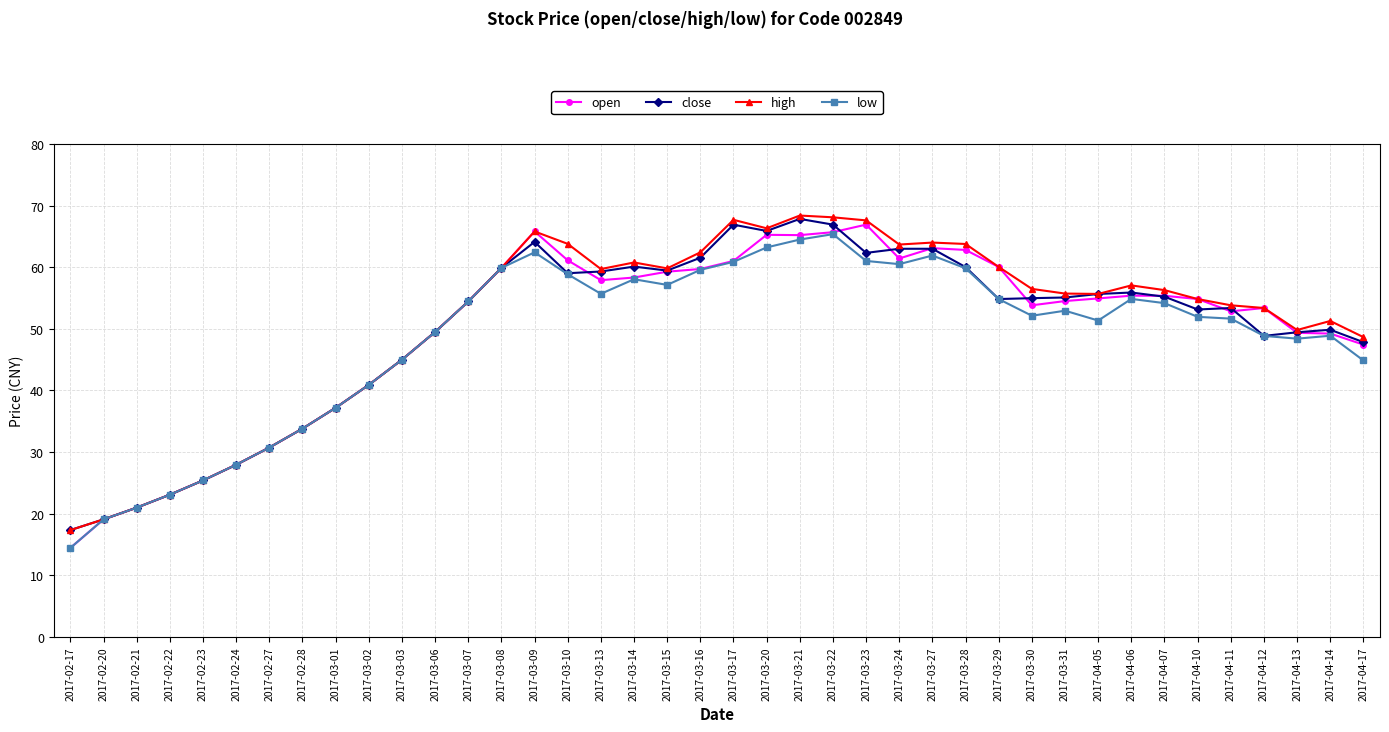

Where does the close series first go above 54?

2017-03-07